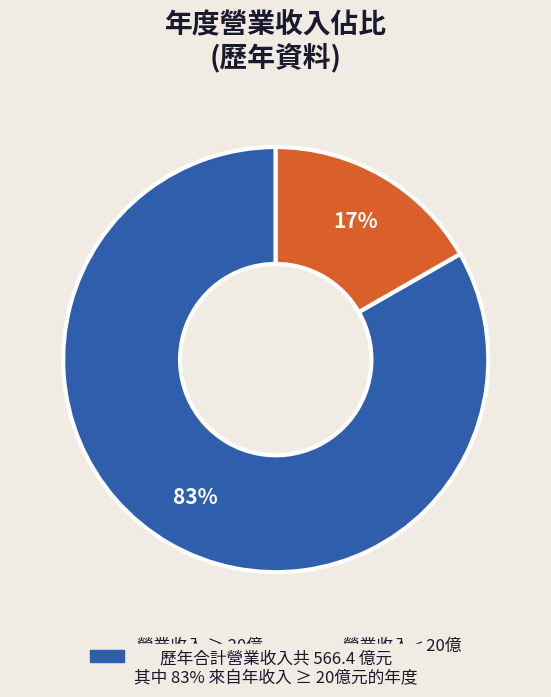

Does any single category account for the majority?

Yes